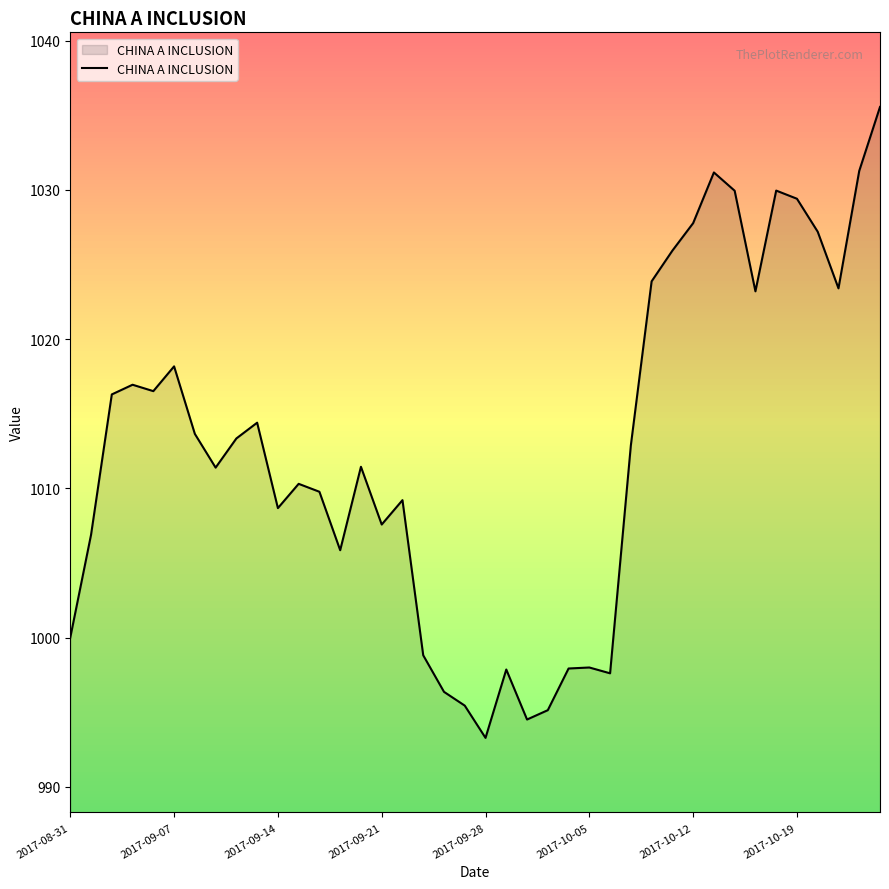

What is the minimum value shown in the chart?

993.3